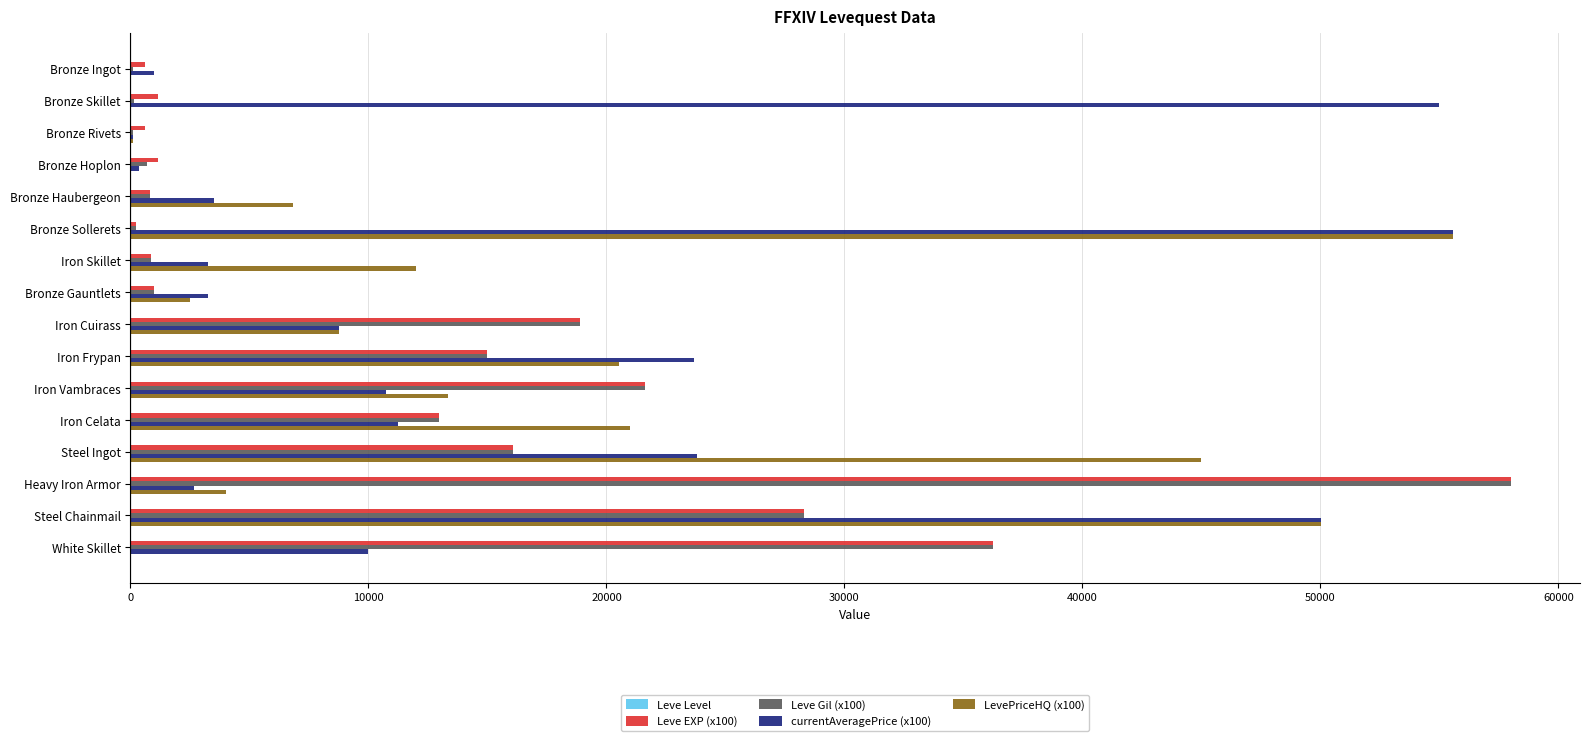

Is it true that Leve EXP (x100) equals 16080 at Steel Ingot?

True